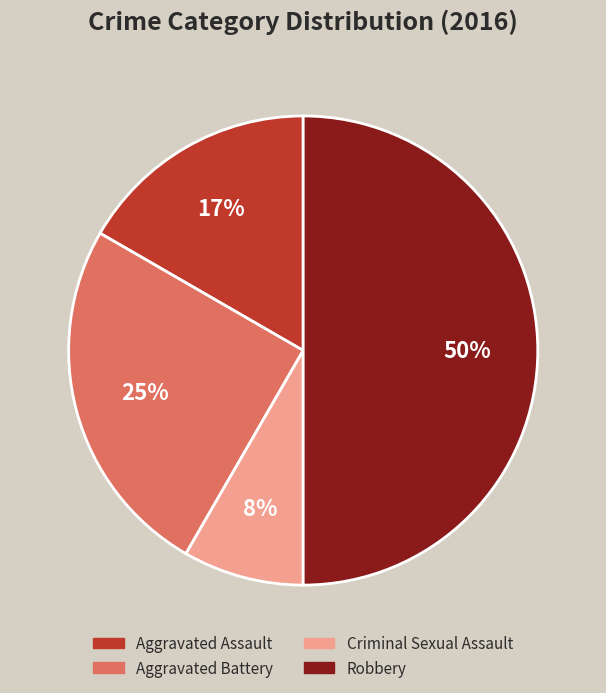

Is it true that Aggravated Assault is 10% of the pie?

False